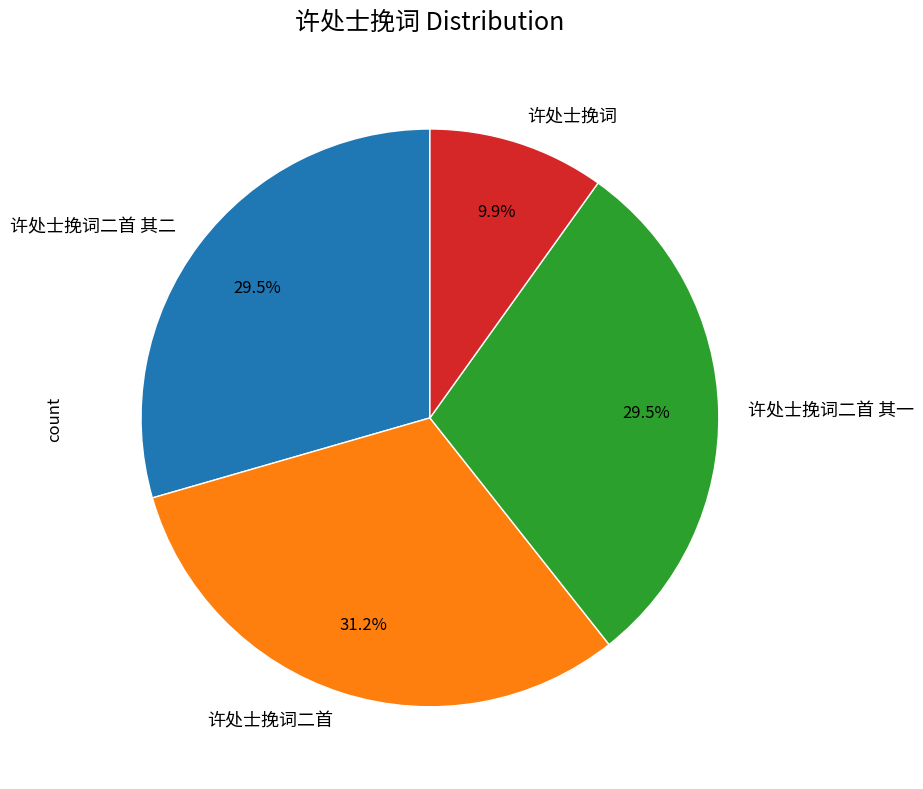

True or false: 许处士挽词二首 accounts for 18% of the total.

False